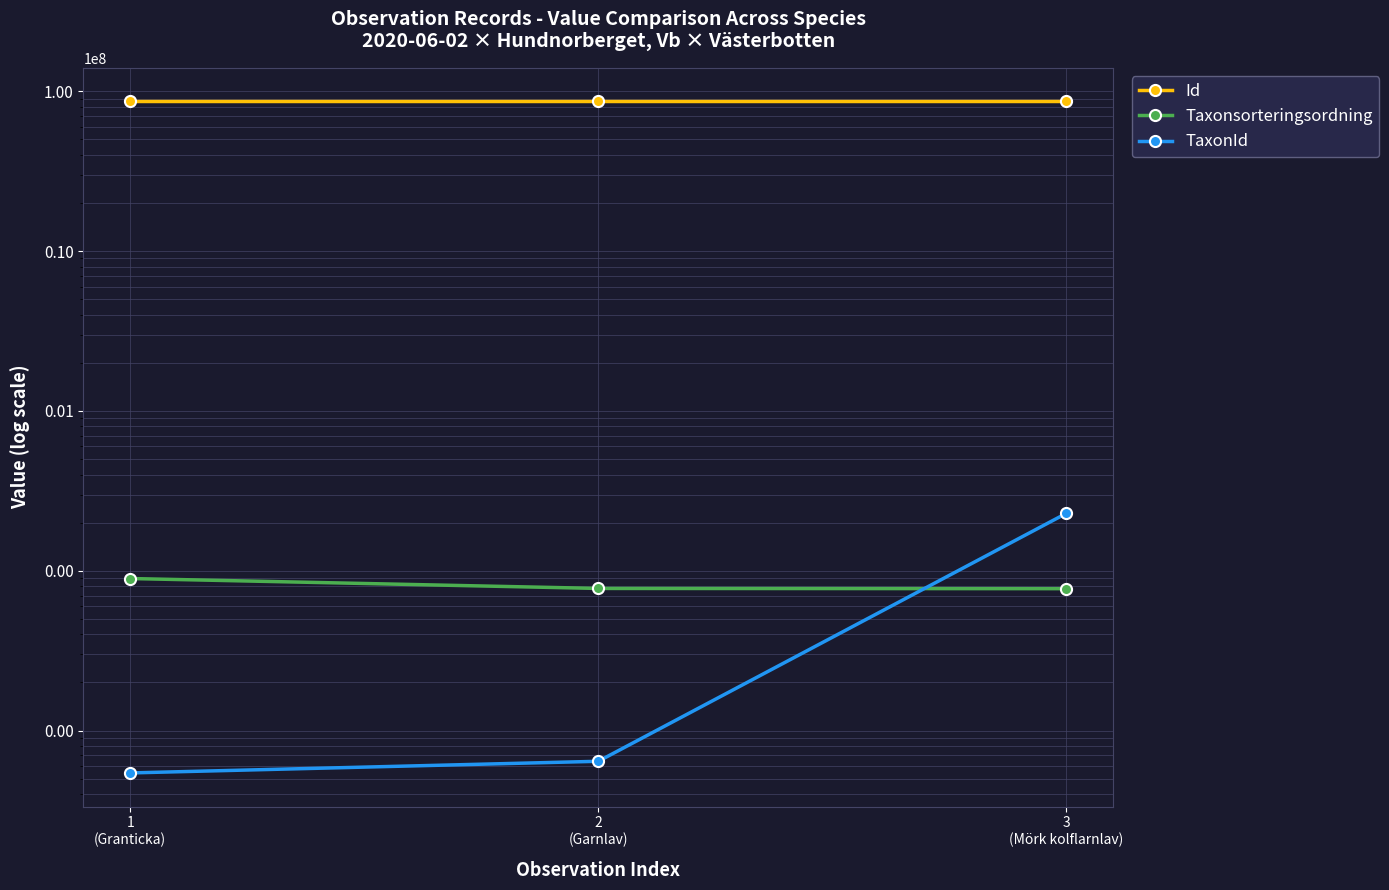

Is this an area chart (filled region under the line)?

No